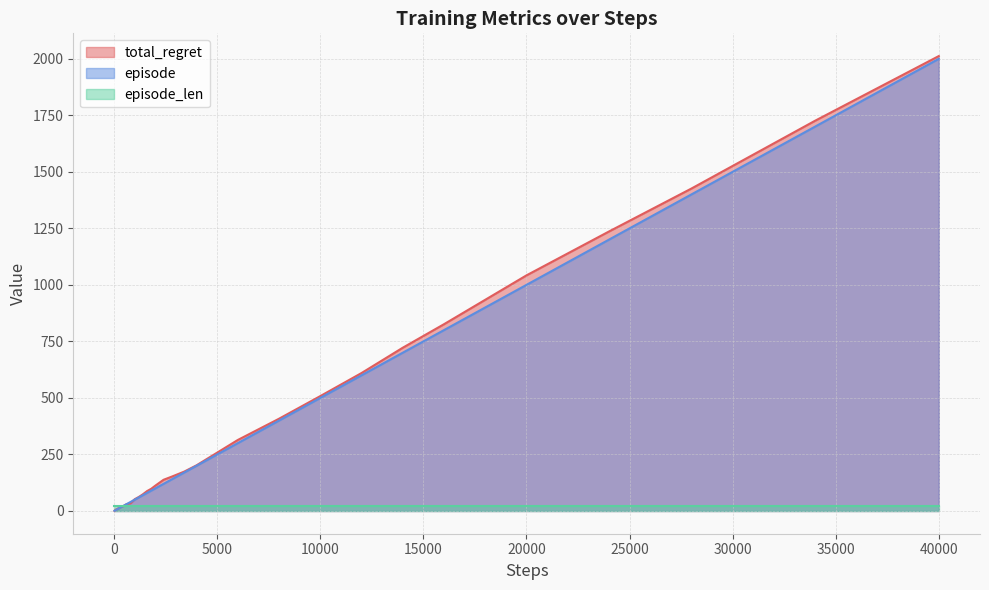

At which category is the sum across all series the highest?

40000